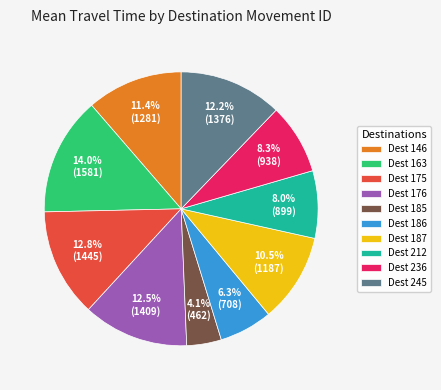

Which slice is the smallest?

Dest 185